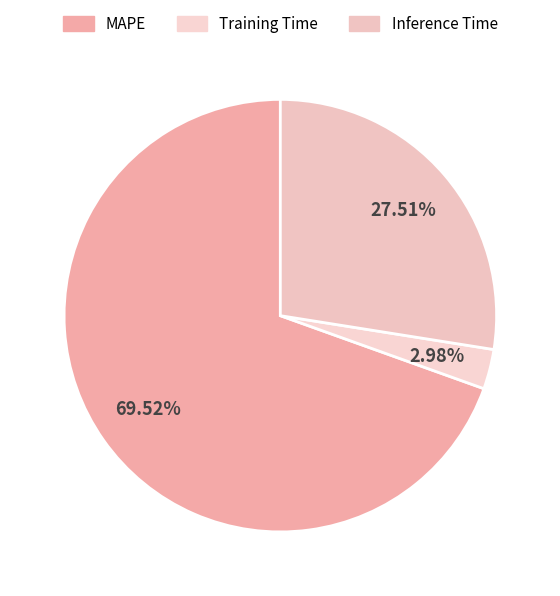

Count the number of slices in the pie.

3